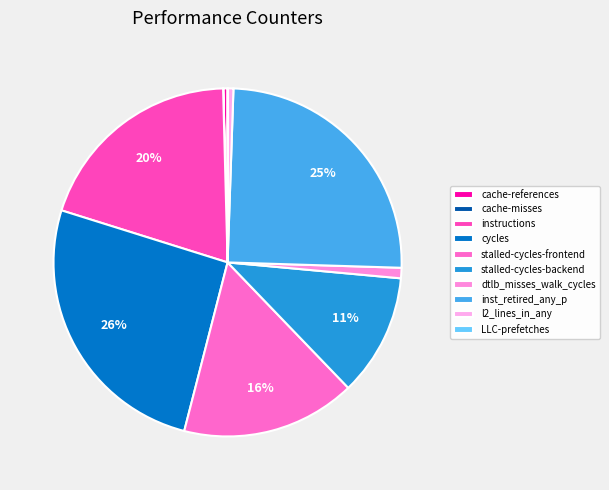

How much of the chart is everything except inst_retired_any_p?

75.0%